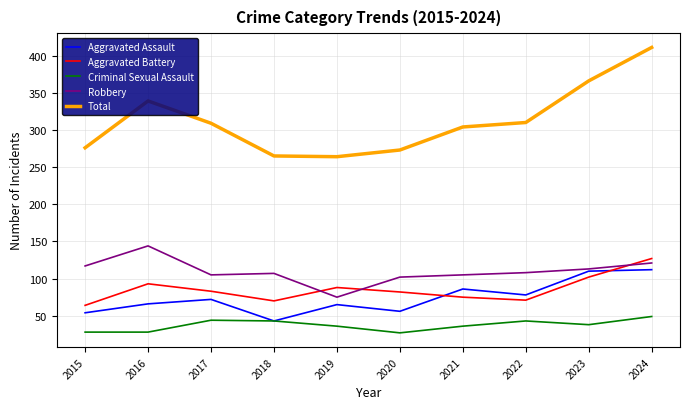

List the series in order of their peak value, lowest first.

Criminal Sexual Assault, Aggravated Assault, Aggravated Battery, Robbery, Total